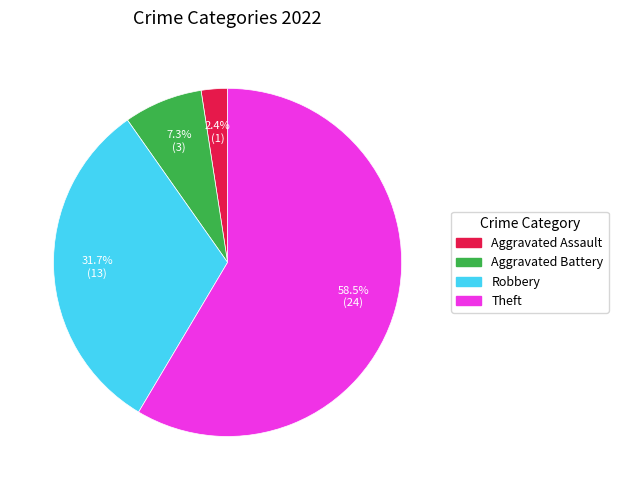

Does any single category account for the majority?

Yes